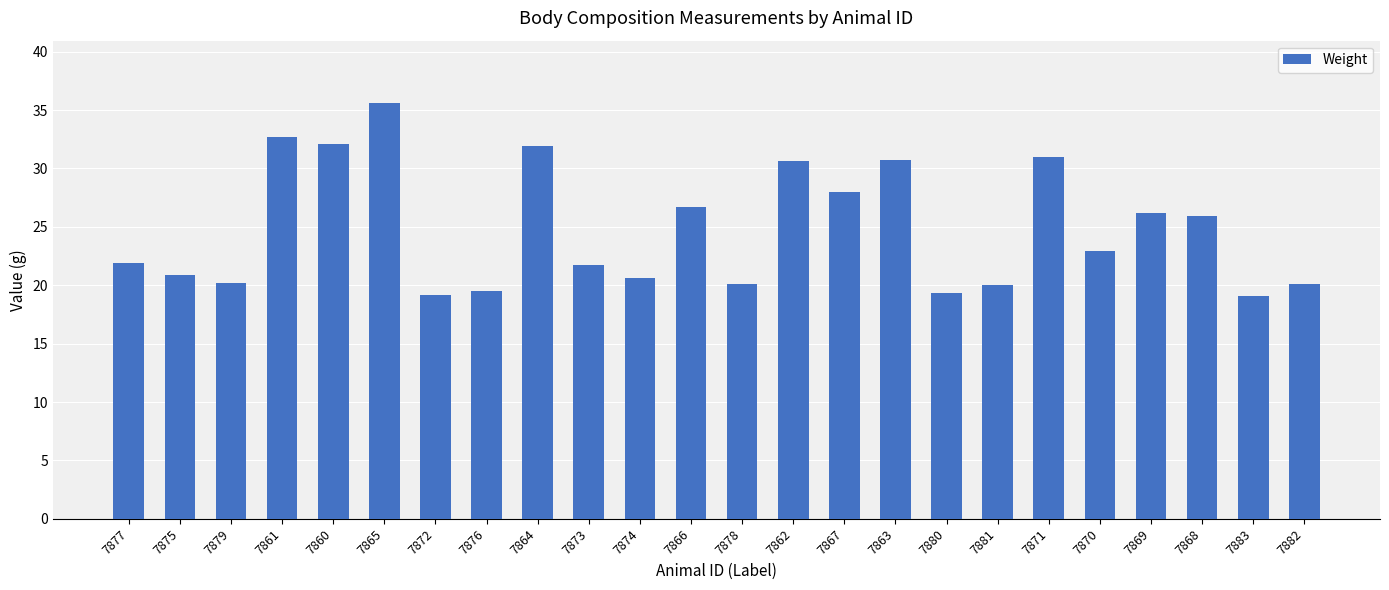

How many distinct data groups are displayed?

1